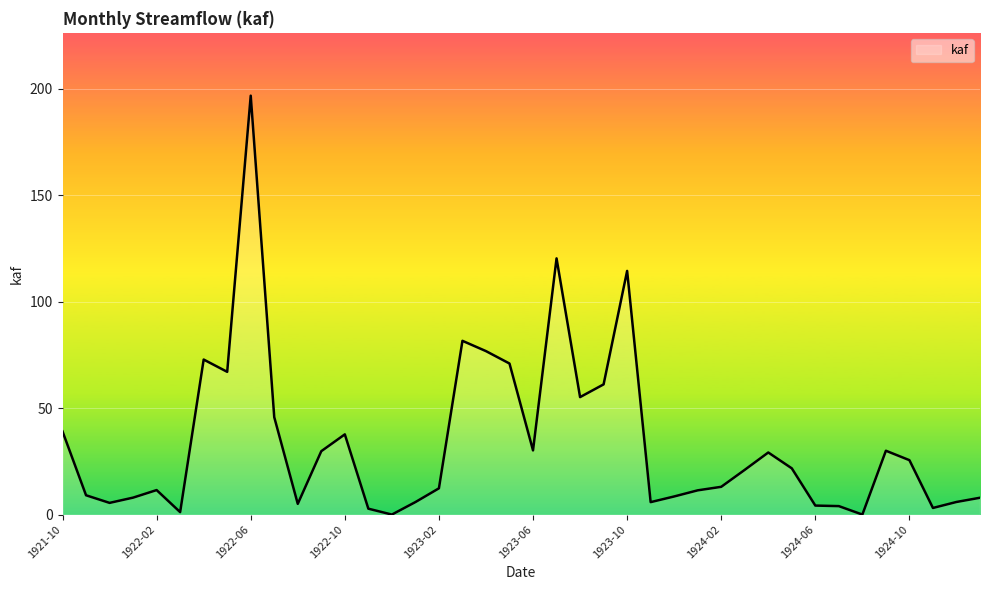

Does the chart have visible grid lines?

Yes